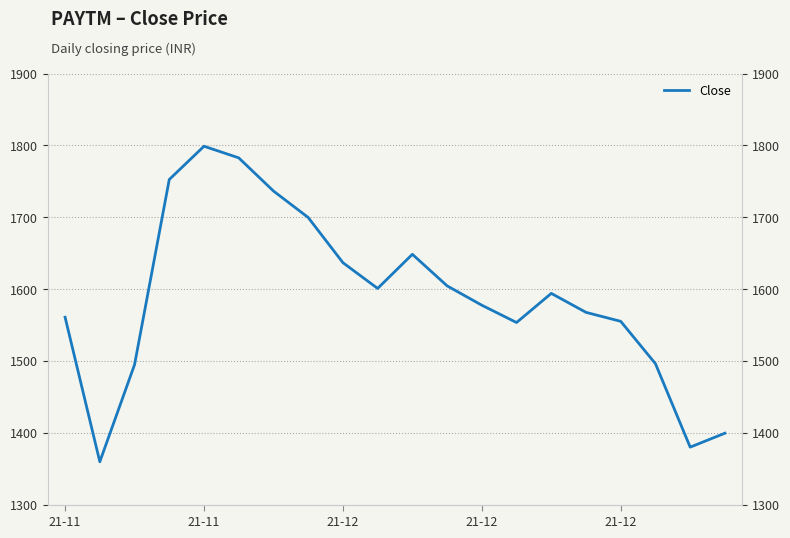

True or false: there are more than 0 points higher than both neighbors.

True